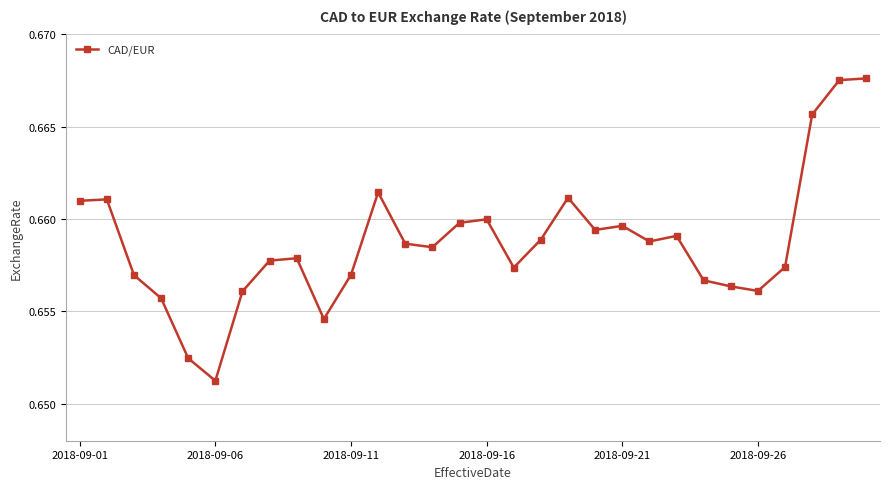

Count the values in the range 0 to 1.

30